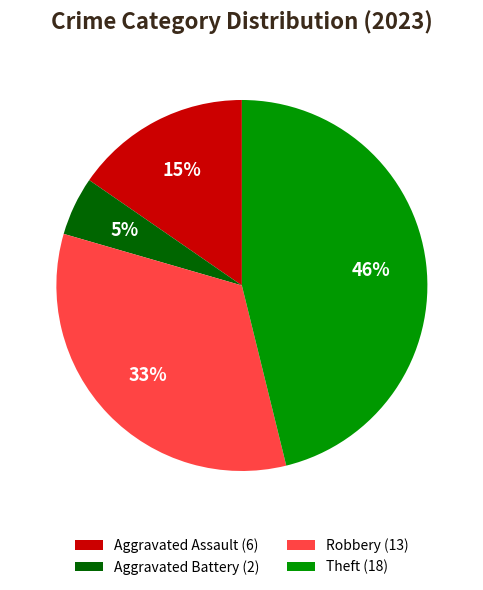

Do Aggravated Assault (6) and Aggravated Battery (2) together represent more than half of the pie?

No